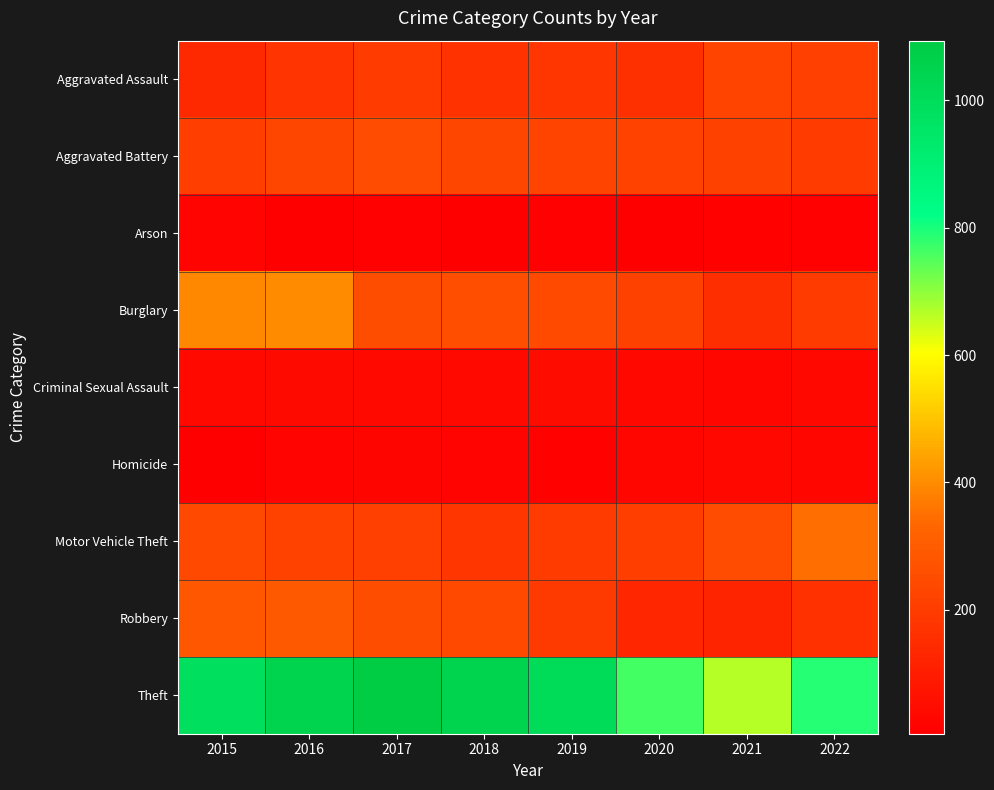

Reading right to left, what are all the values shown in this chart?

Aggravated Assault: 2022=211	2021=222	2020=160	2019=180	2018=167	2017=200	2016=172	2015=140
Aggravated Battery: 2022=197	2021=216	2020=219	2019=226	2018=231	2017=251	2016=234	2015=206
Arson: 2022=10	2021=15	2020=9	2019=12	2018=5	2017=11	2016=9	2015=18
Burglary: 2022=197	2021=154	2020=215	2019=244	2018=259	2017=253	2016=398	2015=393
Criminal Sexual Assault: 2022=33	2021=28	2020=34	2019=46	2018=39	2017=36	2016=42	2015=35
Homicide: 2022=29	2021=33	2020=29	2019=16	2018=19	2017=24	2016=20	2015=9
Motor Vehicle Theft: 2022=347	2021=249	2020=208	2019=198	2018=182	2017=212	2016=220	2015=240
Robbery: 2022=165	2021=123	2020=130	2019=196	2018=237	2017=254	2016=292	2015=282
Theft: 2022=790	2021=666	2020=765	2019=1010	2018=1054	2017=1094	2016=1044	2015=987